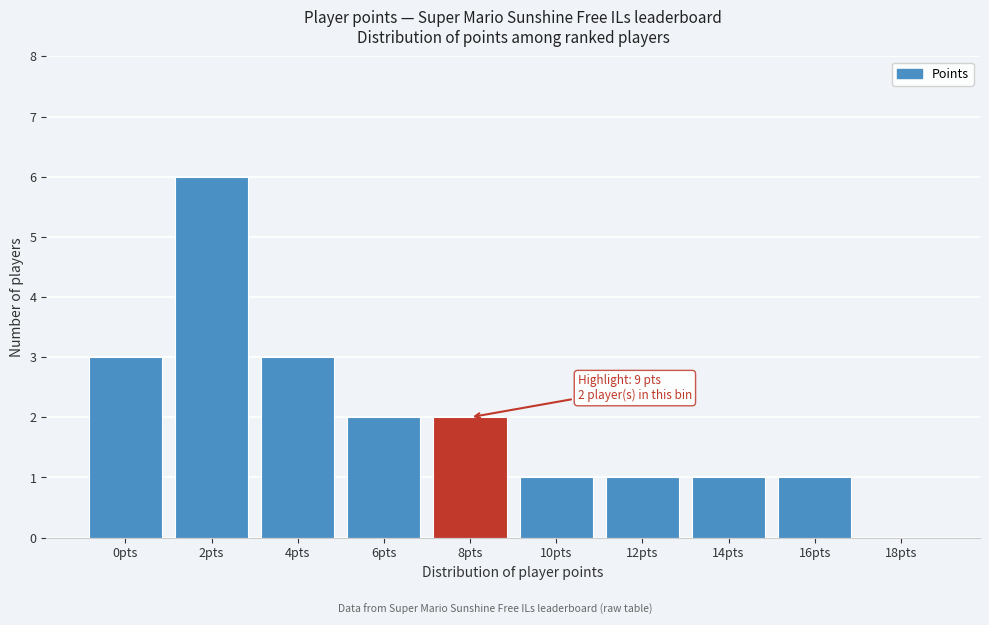

Reading left to right, what are all the values shown in this chart?

0pts=3	2pts=6	4pts=3	6pts=2	8pts=2	10pts=1	12pts=1	14pts=1	16pts=1	18pts=0